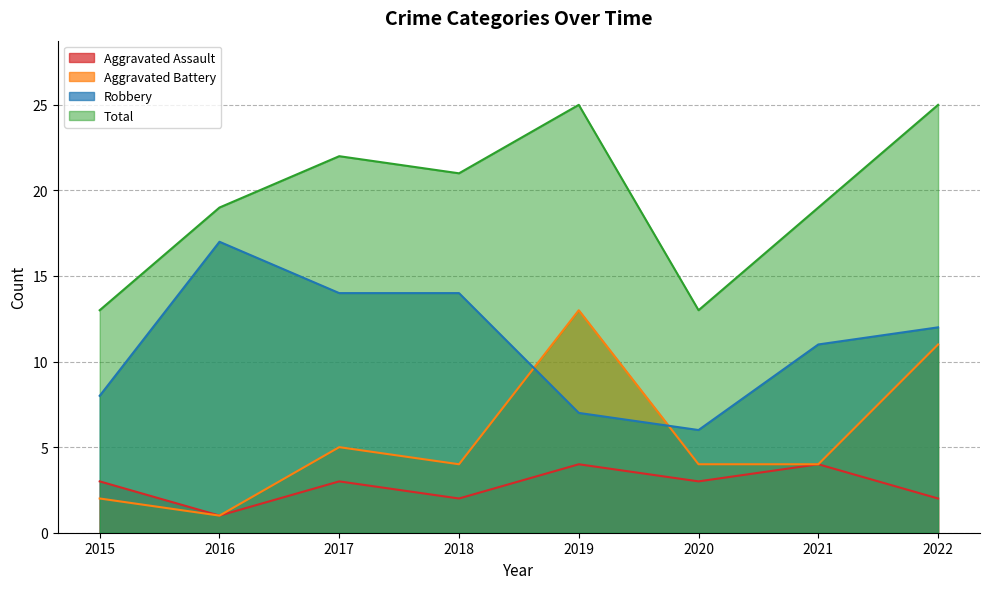

How many values in the Total series are below 21?

4